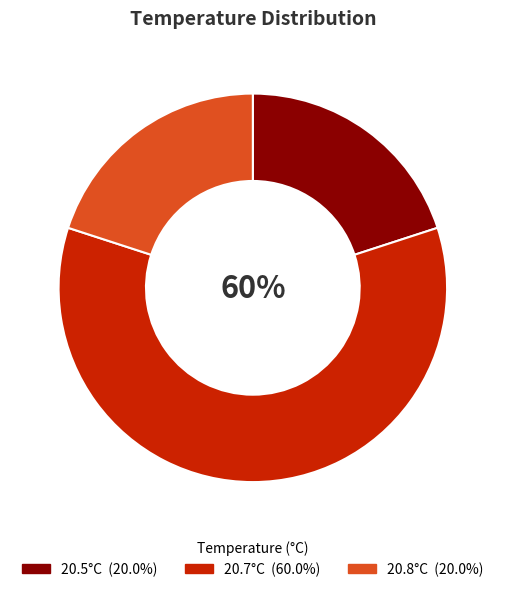

To the nearest percent, what is the average slice percentage?

33%